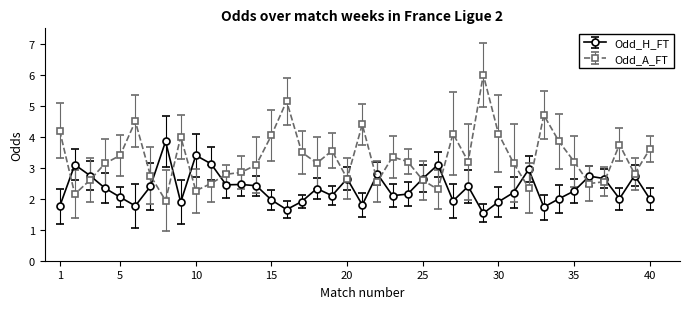

Which series has the widest spread of values?

Odd_A_FT